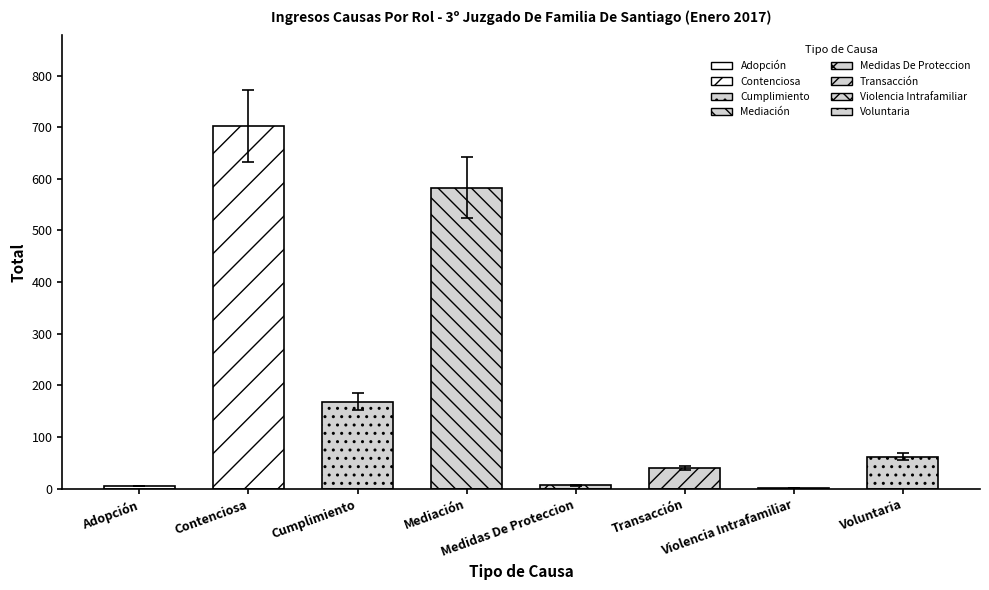

Which has a higher value, Violencia Intrafamiliar or Medidas De Proteccion?

Medidas De Proteccion